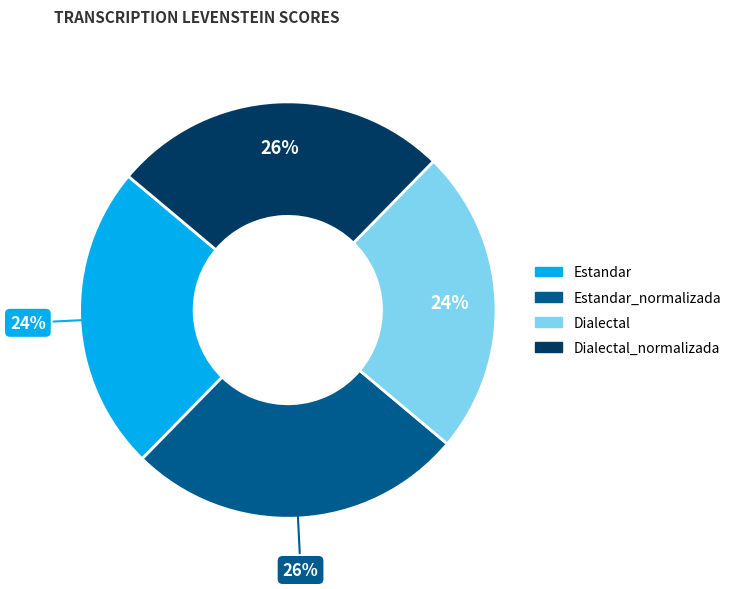

Does any single category account for the majority?

No